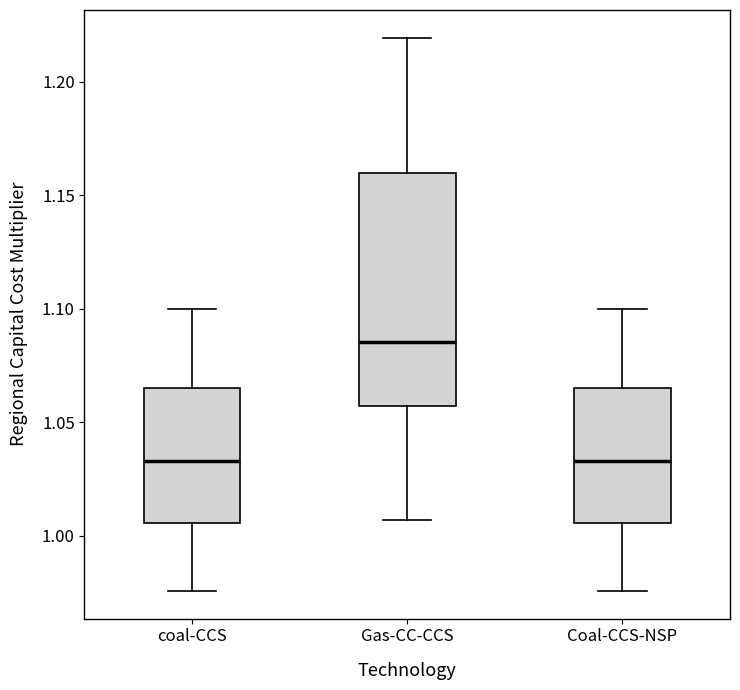

Reading left to right, read every box against the y-axis: the position of its median line, the range the box covers, and the ends of its whiskers. The values are not printed on the chart, so give them approximately, as read against the axis.

coal-CCS: median 1.035, box 1.005 to 1.065, whiskers 0.975 to 1.100
Gas-CC-CCS: median 1.085, box 1.055 to 1.160, whiskers 1.005 to 1.220
Coal-CCS-NSP: median 1.035, box 1.005 to 1.065, whiskers 0.975 to 1.100